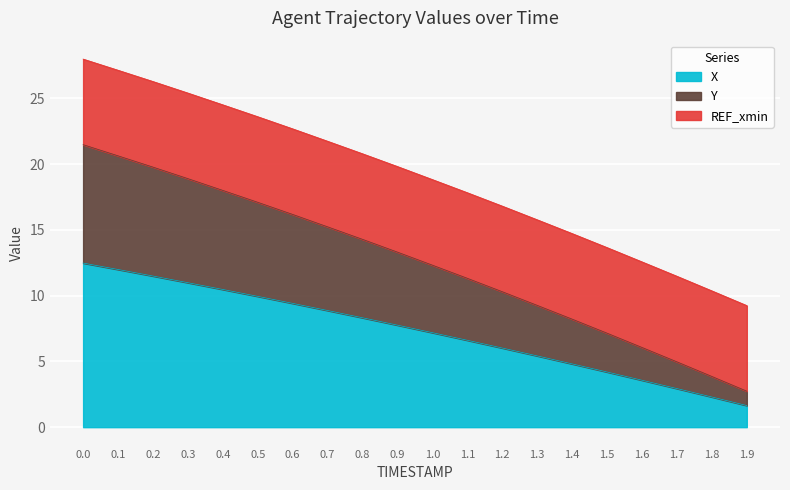

True or false: X has more than 1 interior local peaks.

False